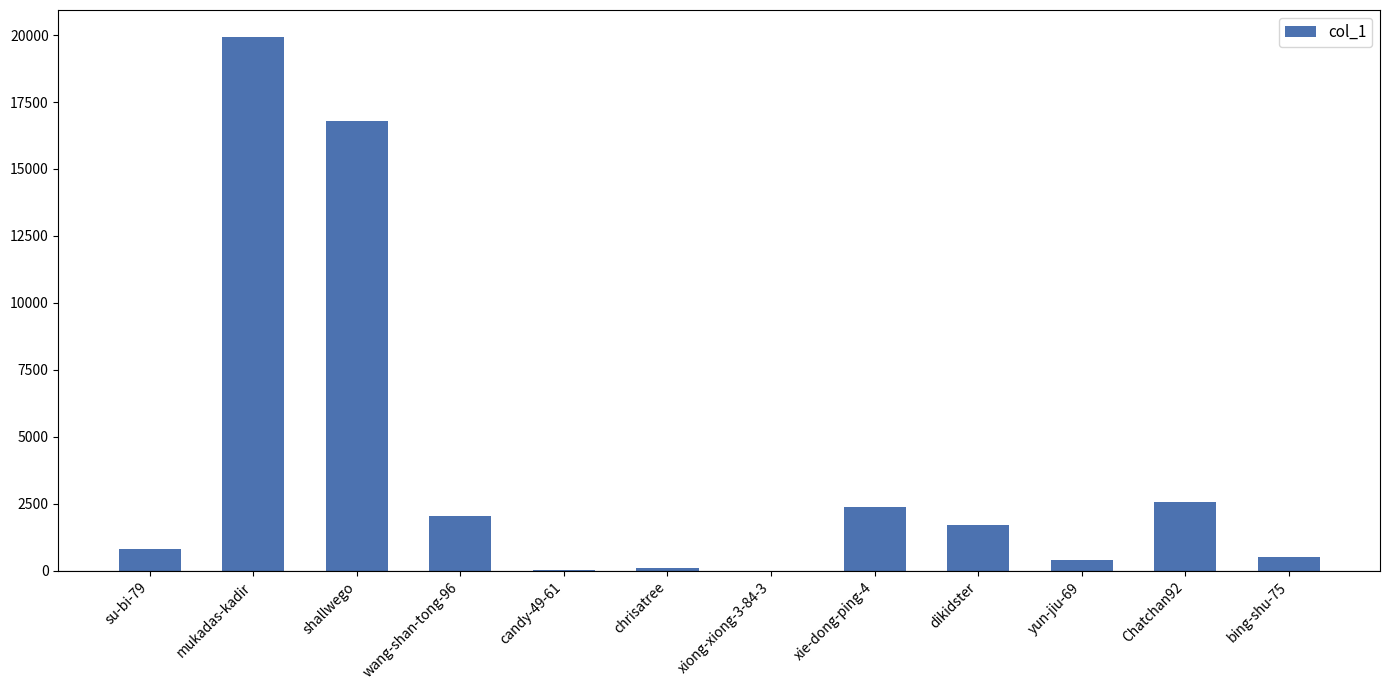

What is the sum of all values?

47406